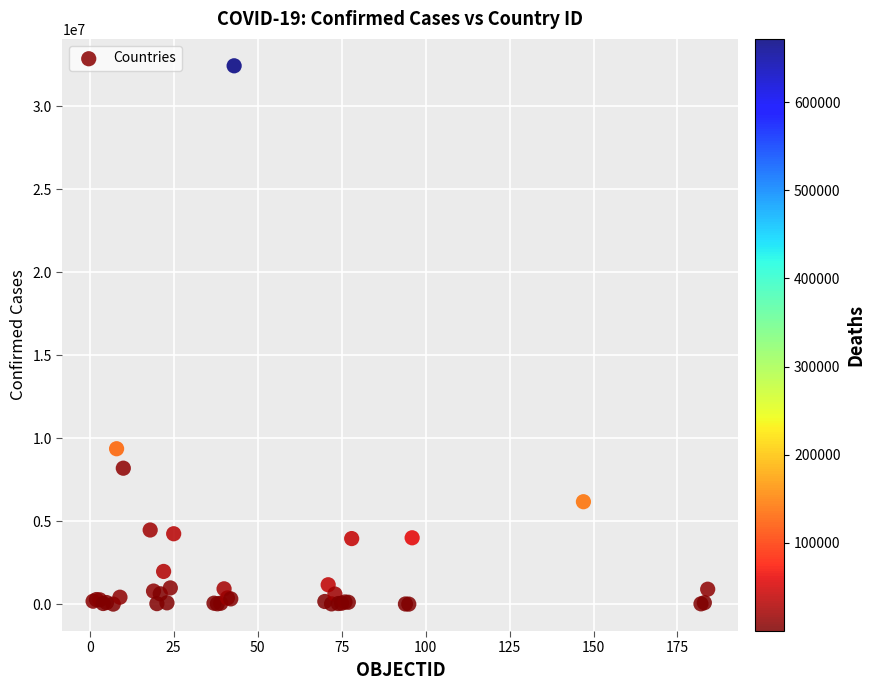

What Y value in the scatter plot is closest to 16220744?

9367172